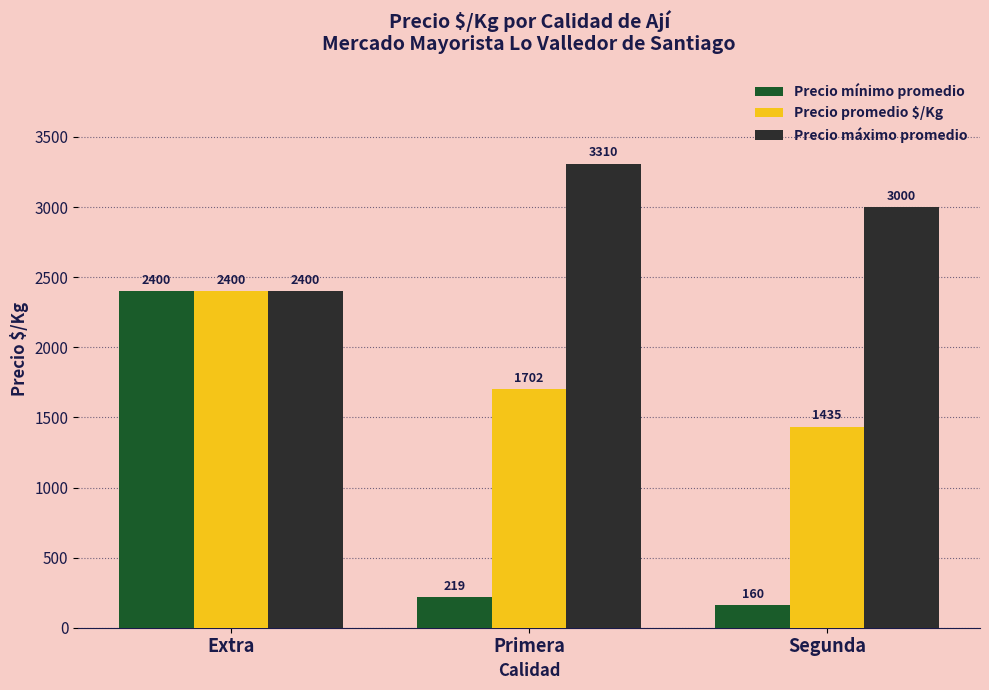

Which series has the largest range (max minus min)?

Precio mínimo promedio